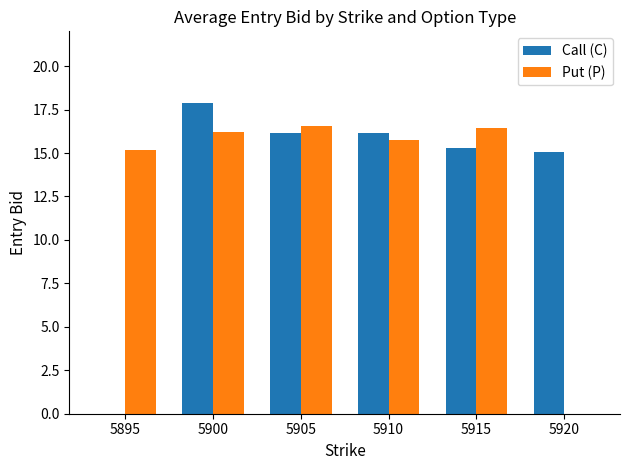

What is the sum of the Put (P) values at 5920 and 5895?

15.2